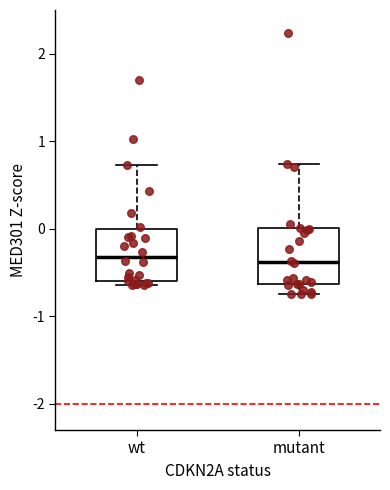

Where does the upper whisker of the box for mutant end on the y-axis? The values are not printed on the chart, so give them approximately, as read against the axis.

0.7